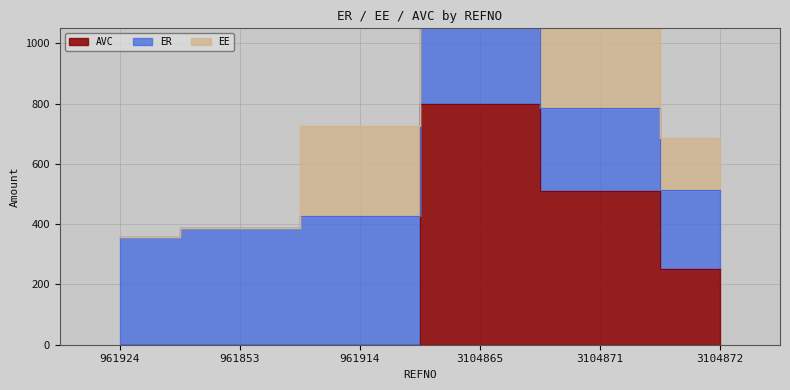

What are all the series names shown in the legend?

ER, EE, AVC